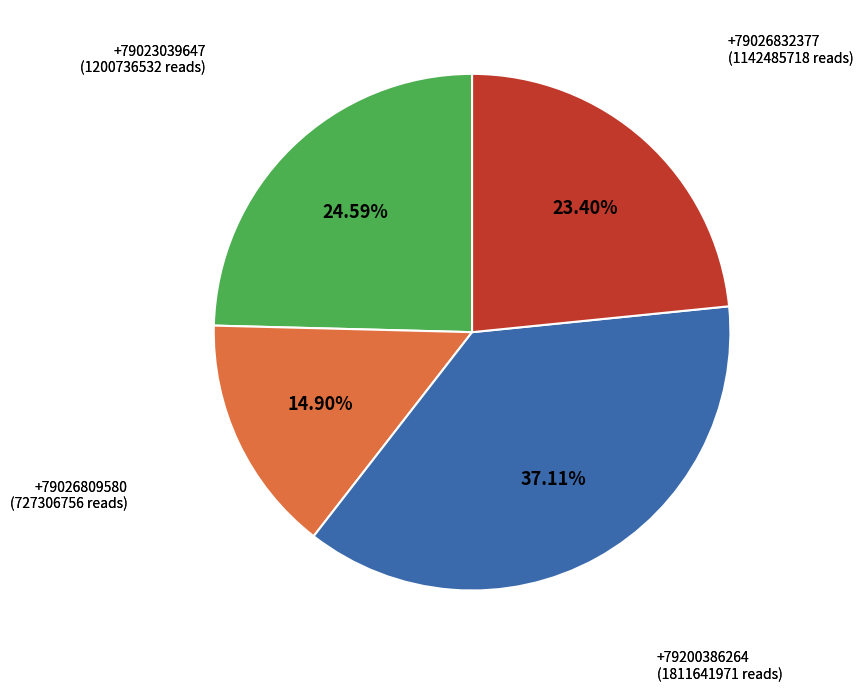

To the nearest percent, what is the average slice percentage?

25%